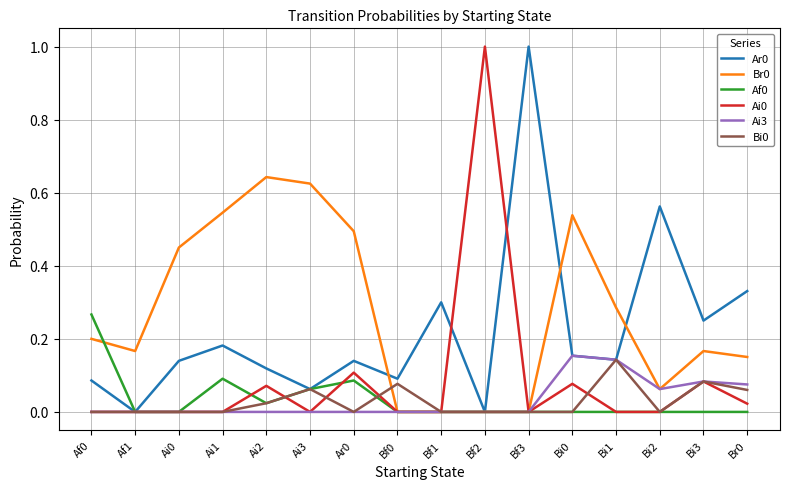

The Af0 series shows 0.0 at Ai0. True or false?

True